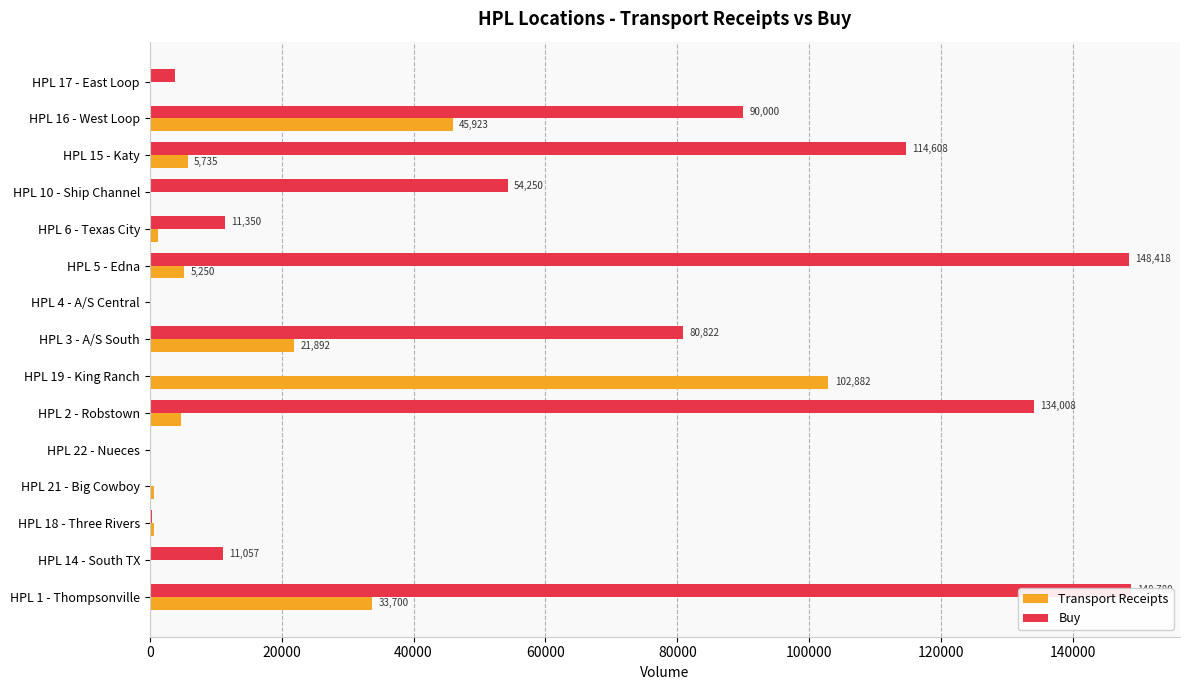

How many values in Transport Receipts are above zero?

10